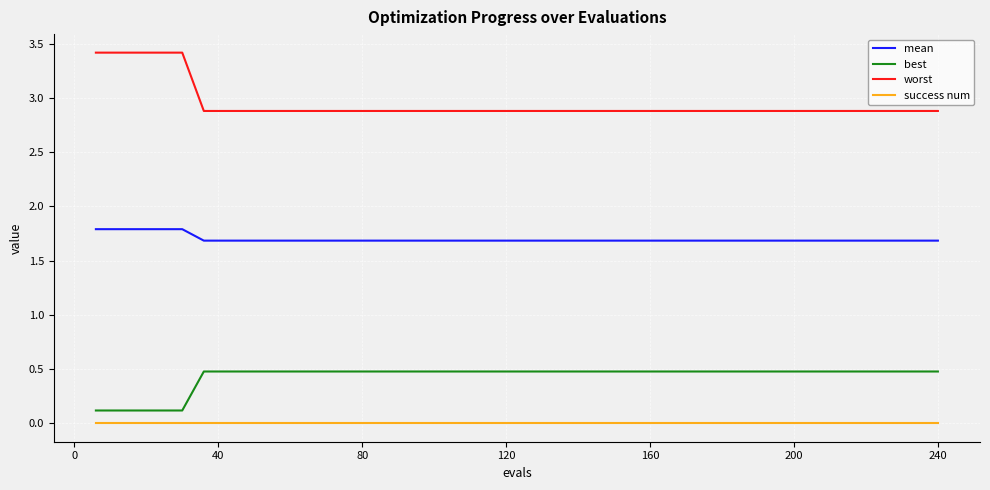

How many lines are shown in the chart?

4